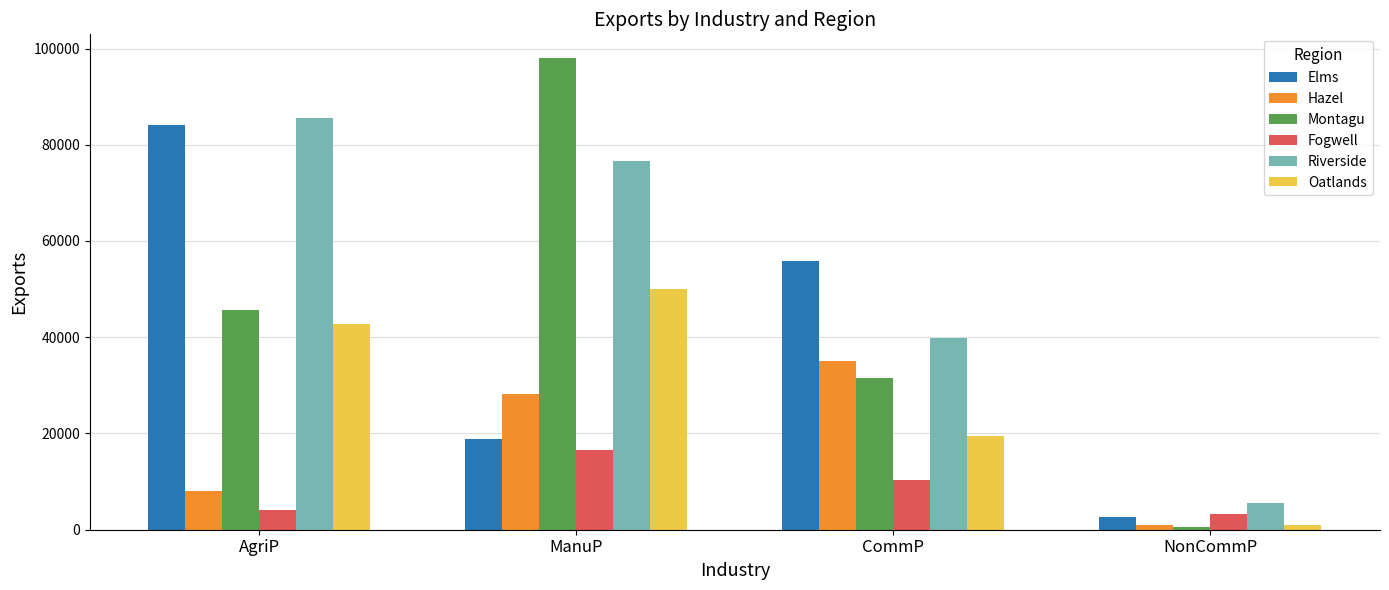

What is the difference between the Fogwell values at CommP and ManuP?

6310.1